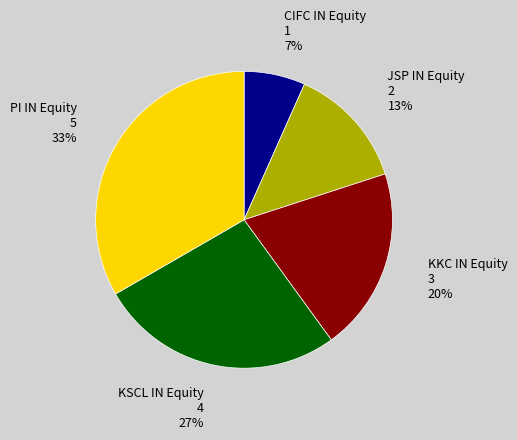

To the nearest percent, what is the difference between the KSCL IN Equity and KKC IN Equity slice percentages?

7%